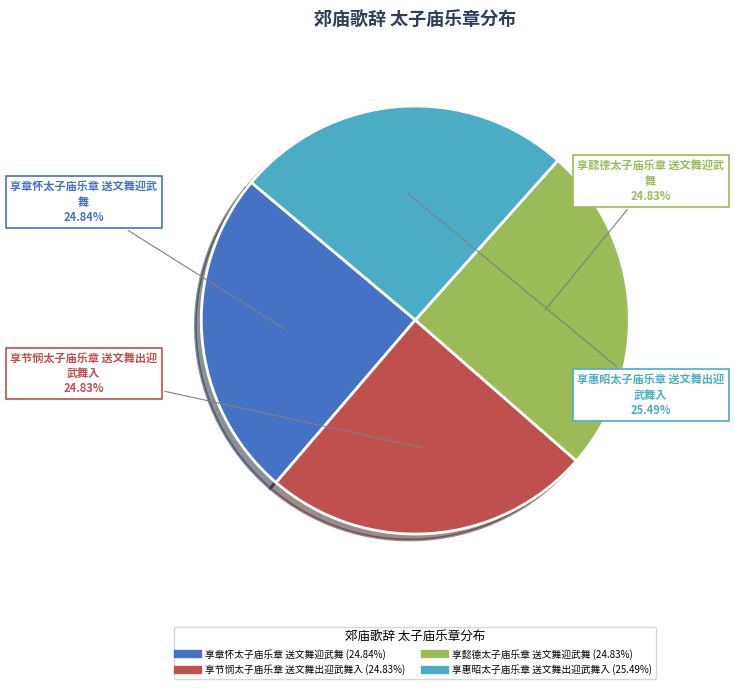

Between 享惠昭太子庙乐章 送文舞出迎武舞入 and 享章怀太子庙乐章 送文舞迎武舞, which is larger?

享惠昭太子庙乐章 送文舞出迎武舞入